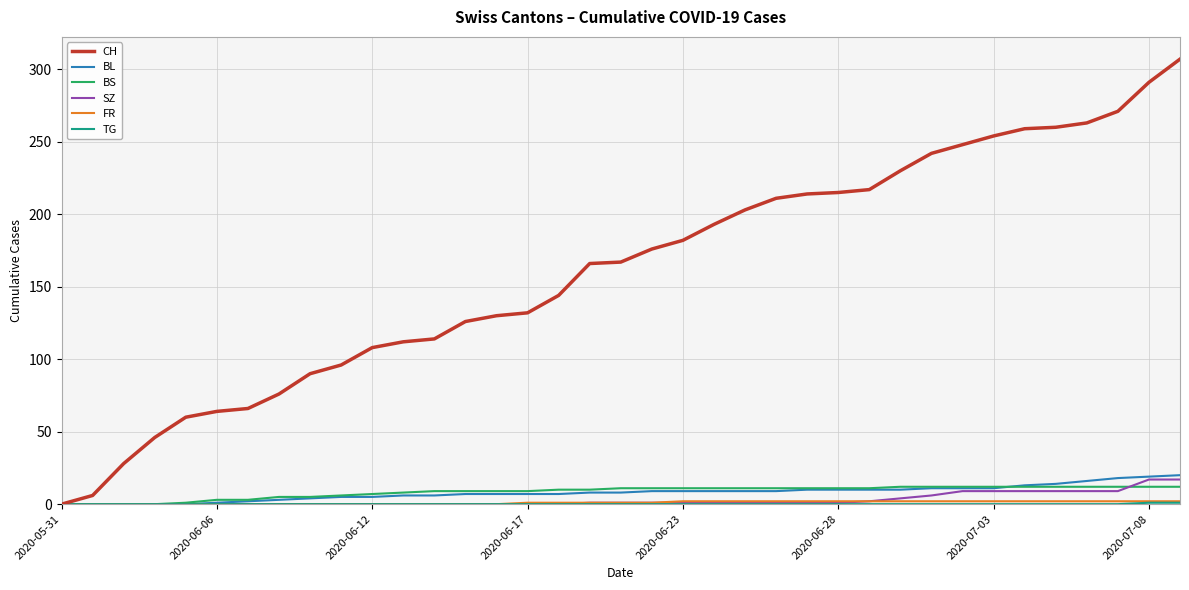

Which series has the largest total across all categories?

CH